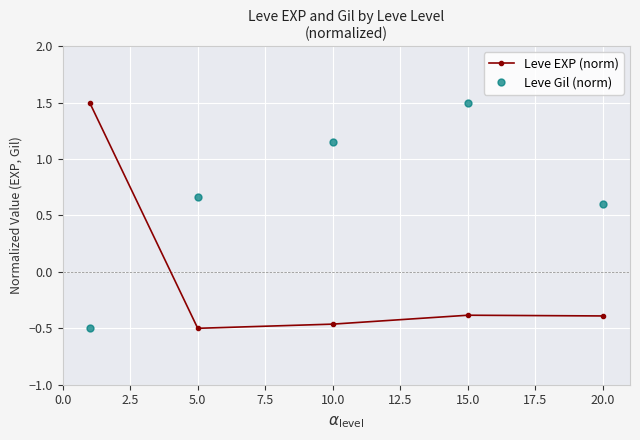

After their last crossing, which series has the higher values: Leve EXP (norm) or Leve Gil (norm)?

Leve Gil (norm)